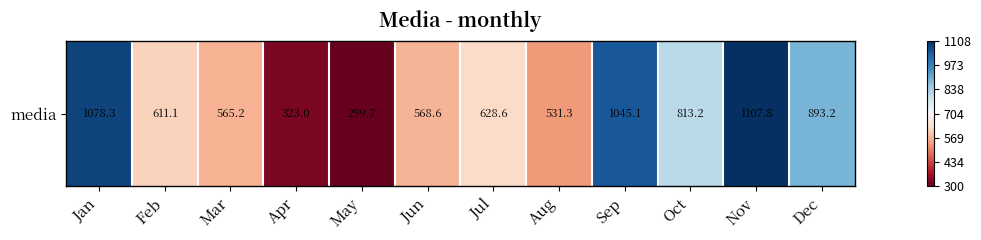

Is it true that the value at Mar is 978.6?

False